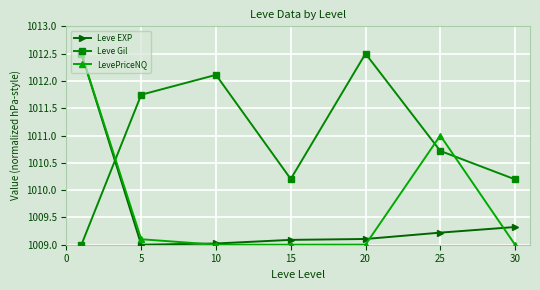

At how many categories does at least one series exceed 1010?

7